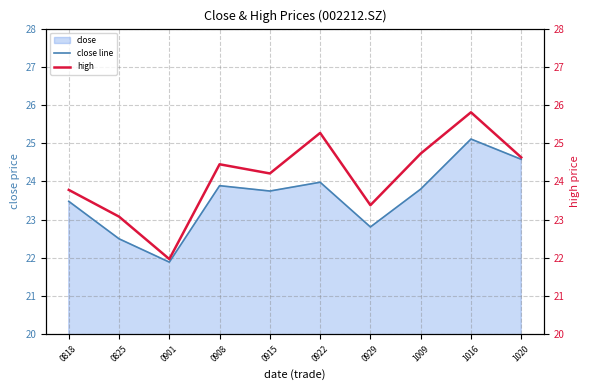

Rank the series by their average value, from highest to lowest.

high, close line